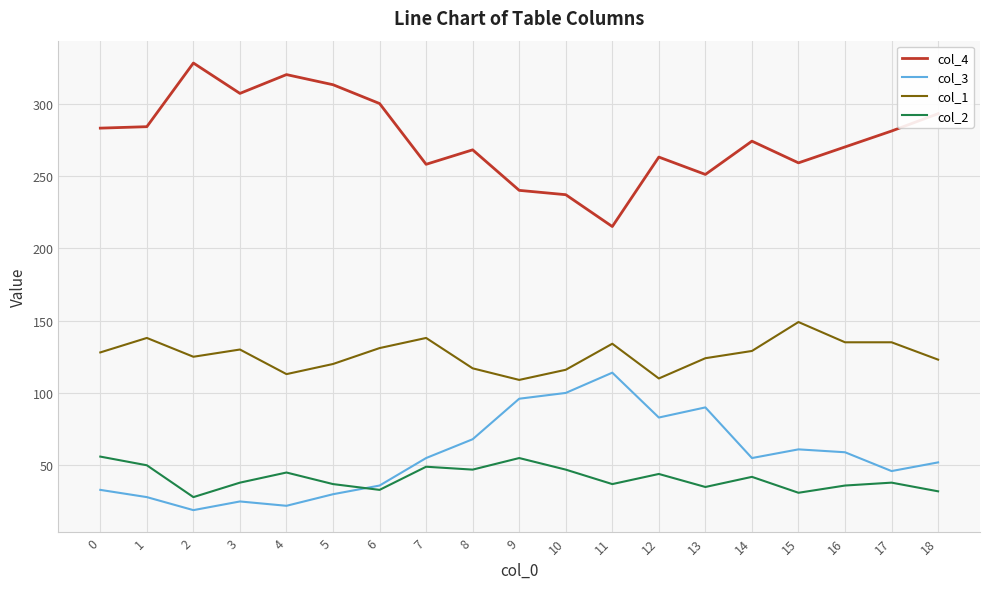

Does the chart have visible grid lines?

Yes